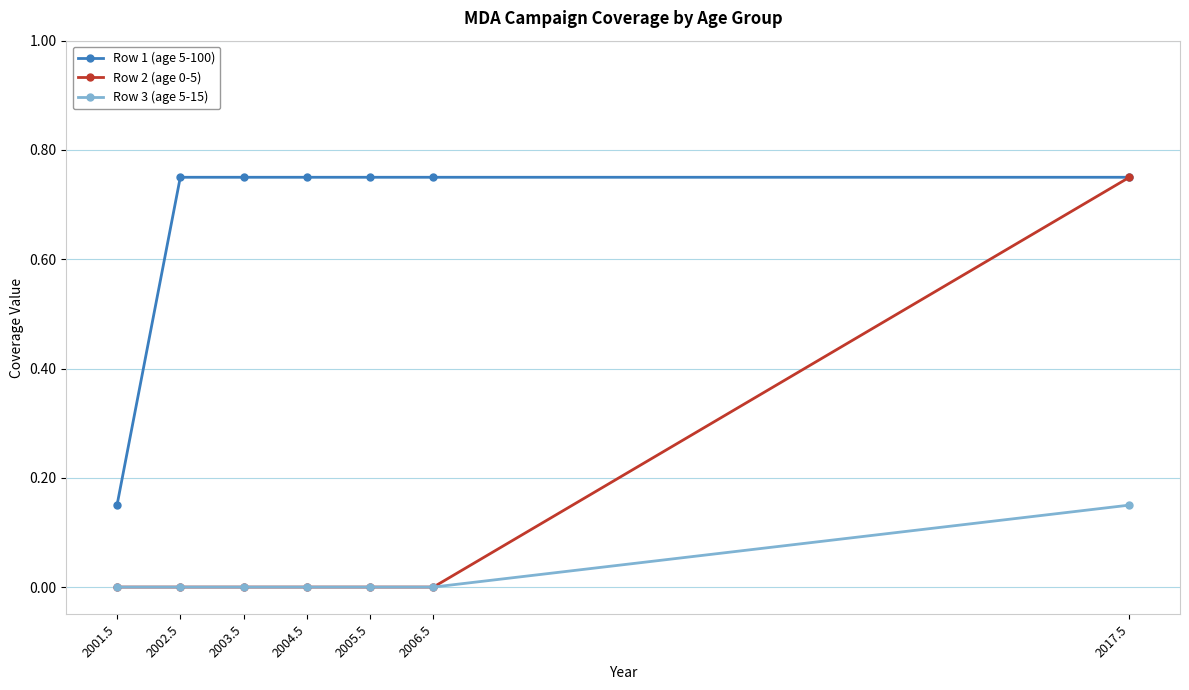

True or false: Row 3 (age 5-15) and Row 1 (age 5-100) intersect in this chart.

False